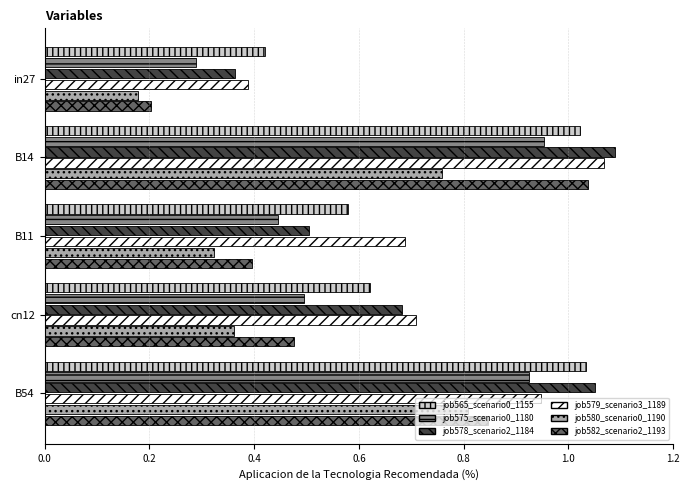

Rank the categories by job575_scenario0_1180 value from highest to lowest.

B14, B54, cn12, B11, in27